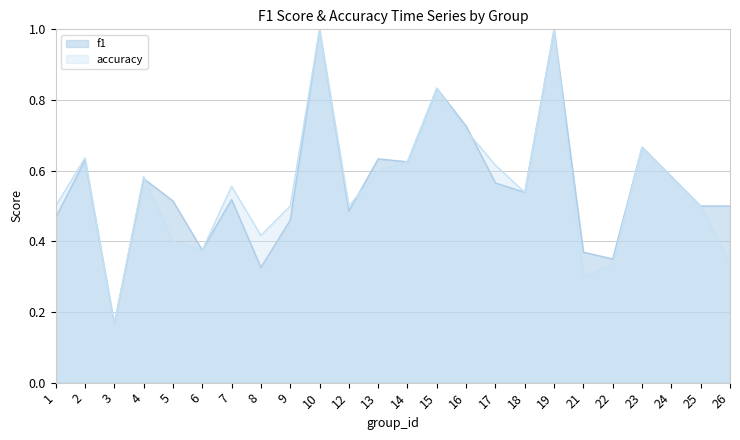

Count the number of data series in this chart.

2